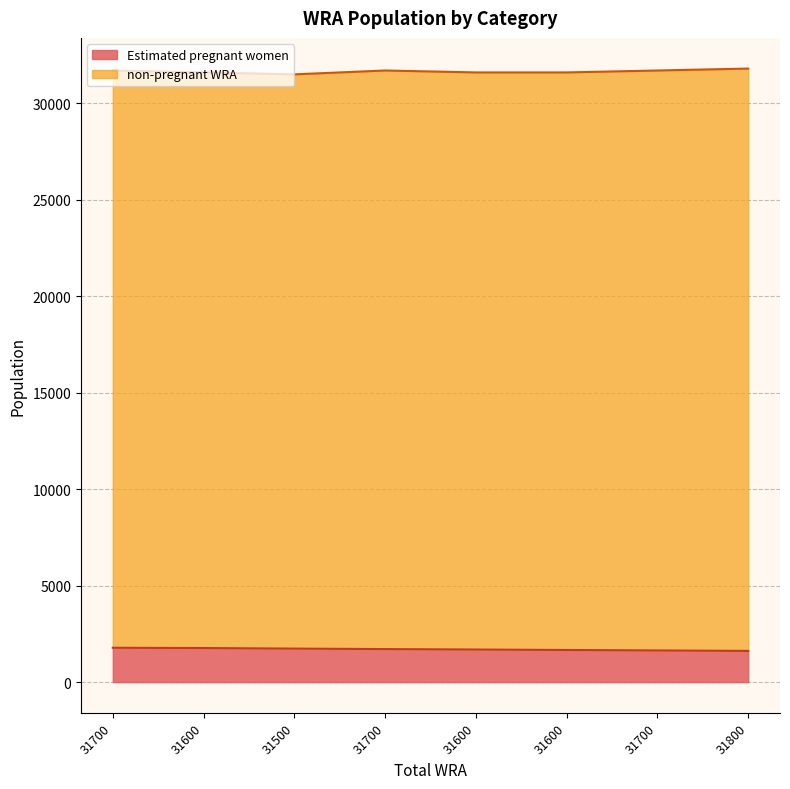

Reading left to right, list all the values displayed in this chart.

31700=1779.3	31600=1765.6	31500=1735.9	31700=1712.1	31600=1688.2	31600=1664.4	31700=1640.5	31800=1616.7